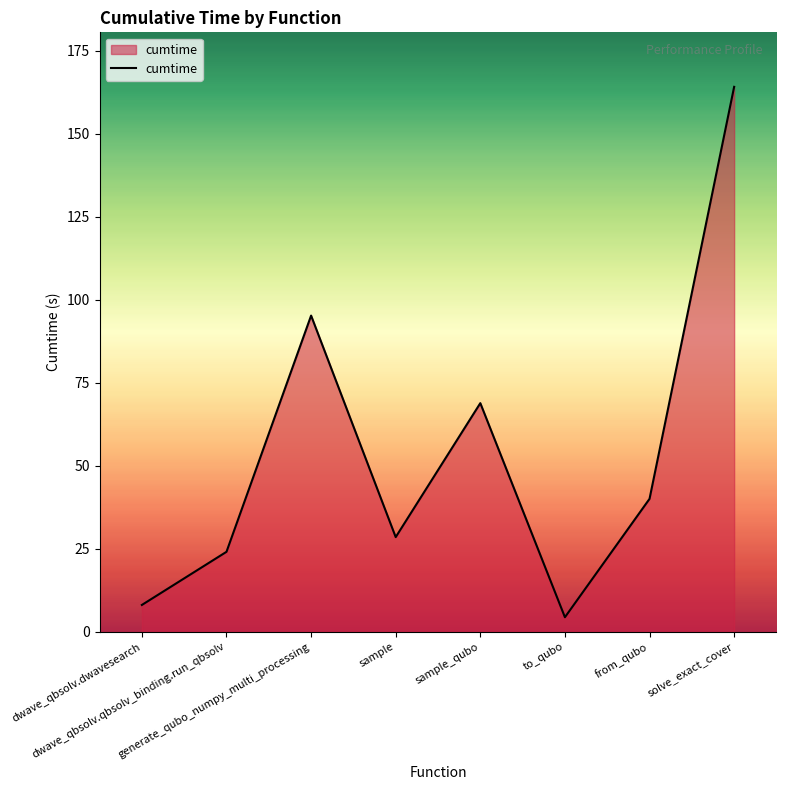

What is the difference between the maximum and second lowest values?

156.1